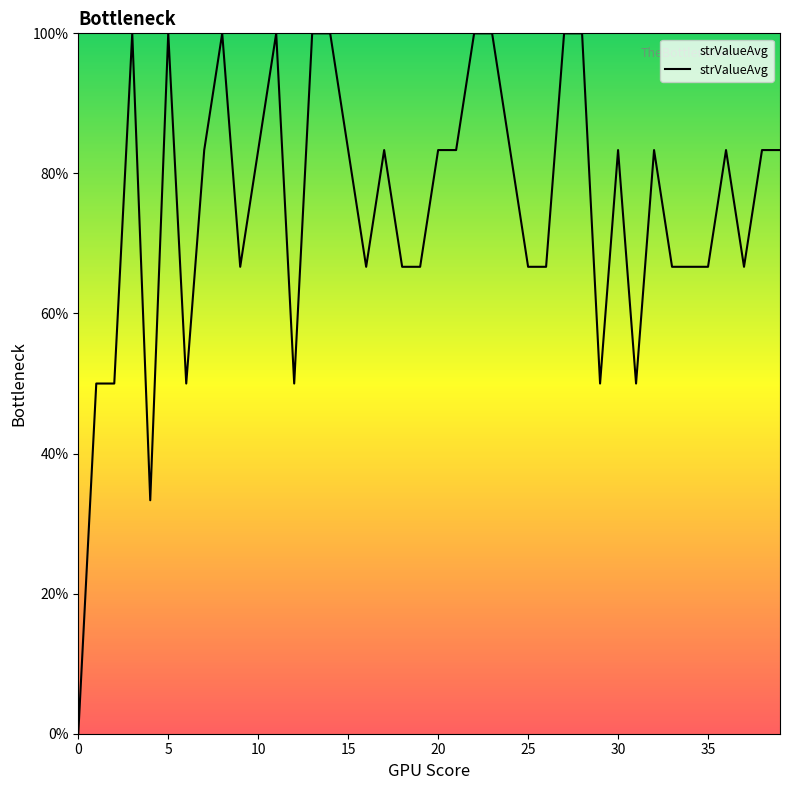

True or false: the data has more than 2 interior local peaks.

True